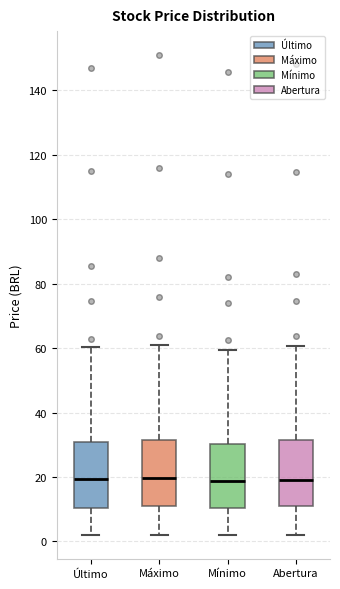

Where does the lower whisker of the box for Abertura end on the y-axis? The values are not printed on the chart, so give them approximately, as read against the axis.

2